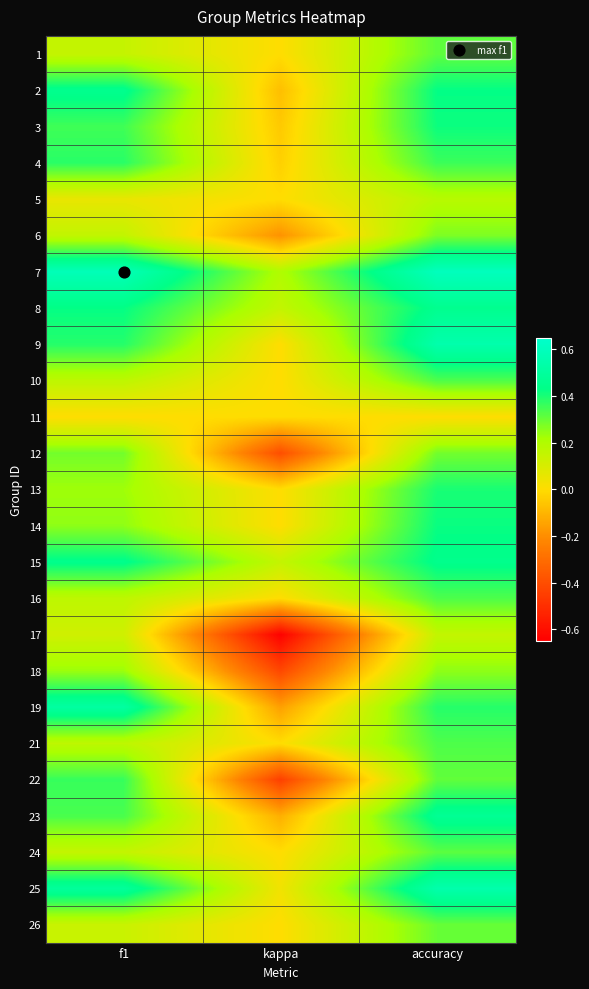

Count the number of data series in this chart.

25